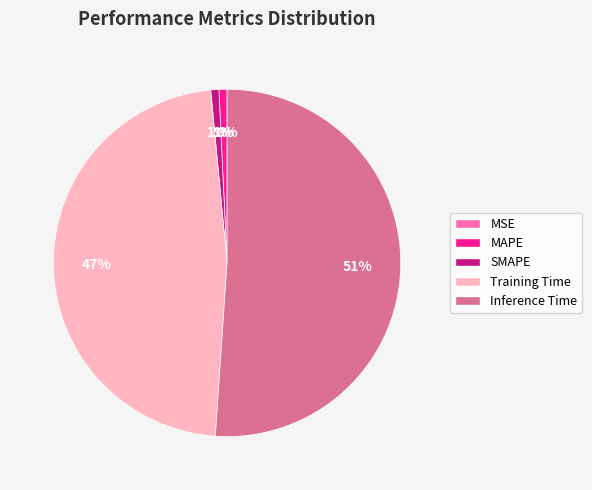

Is the sum of SMAPE and Inference Time greater than half?

Yes